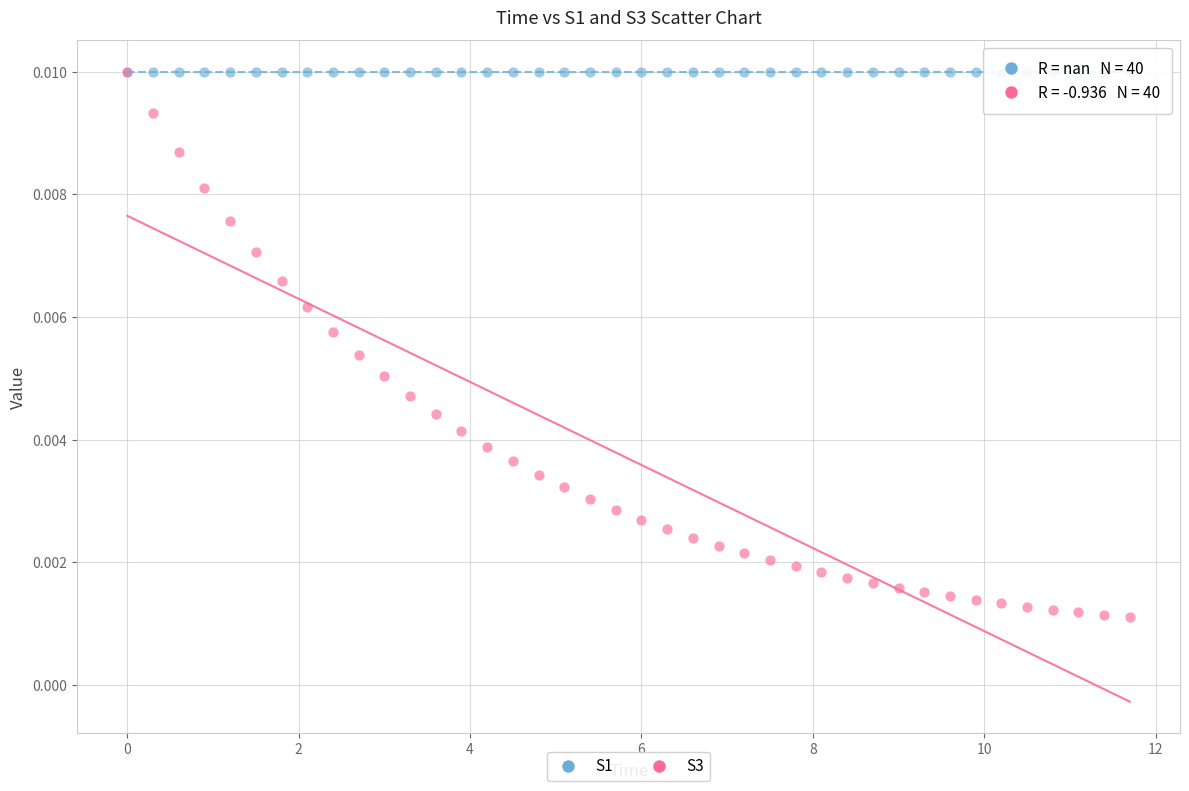

Which series contains the lowest Y value?

S3